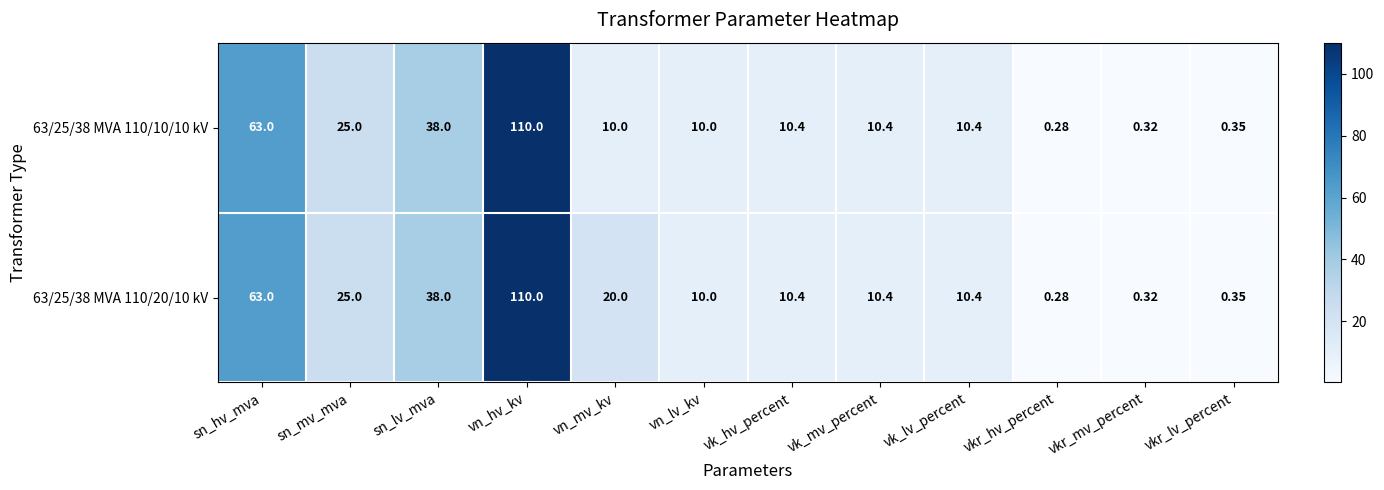

Which category has the lowest value across all series?

vkr_hv_percent